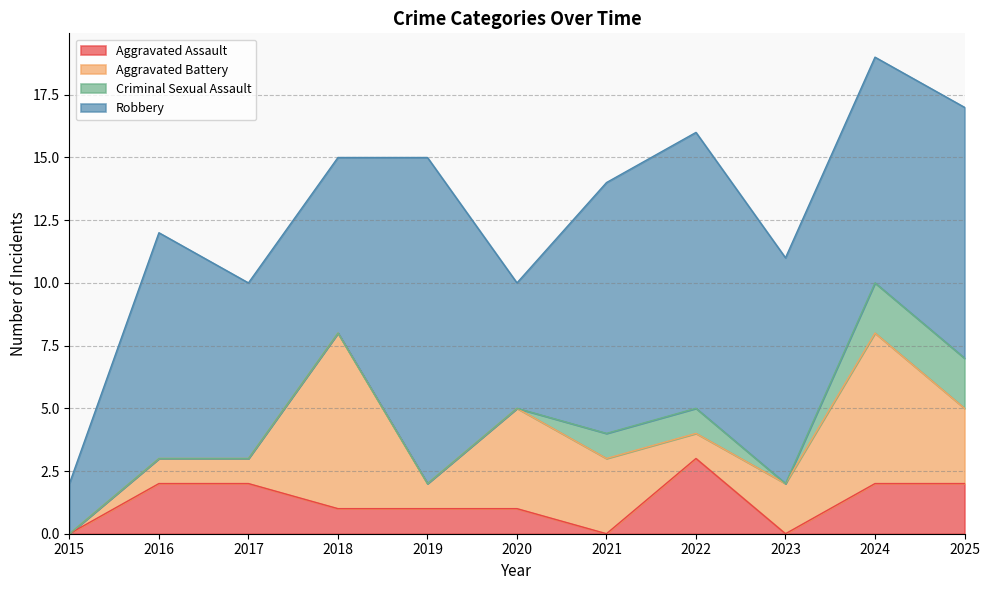

Between 2021 and 2024, which series saw the biggest shift?

Aggravated Battery